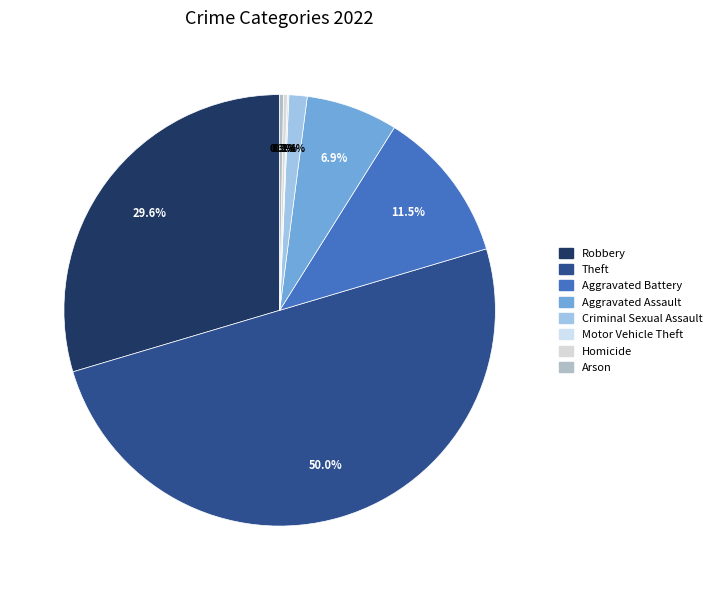

How many slices are in this pie chart?

8